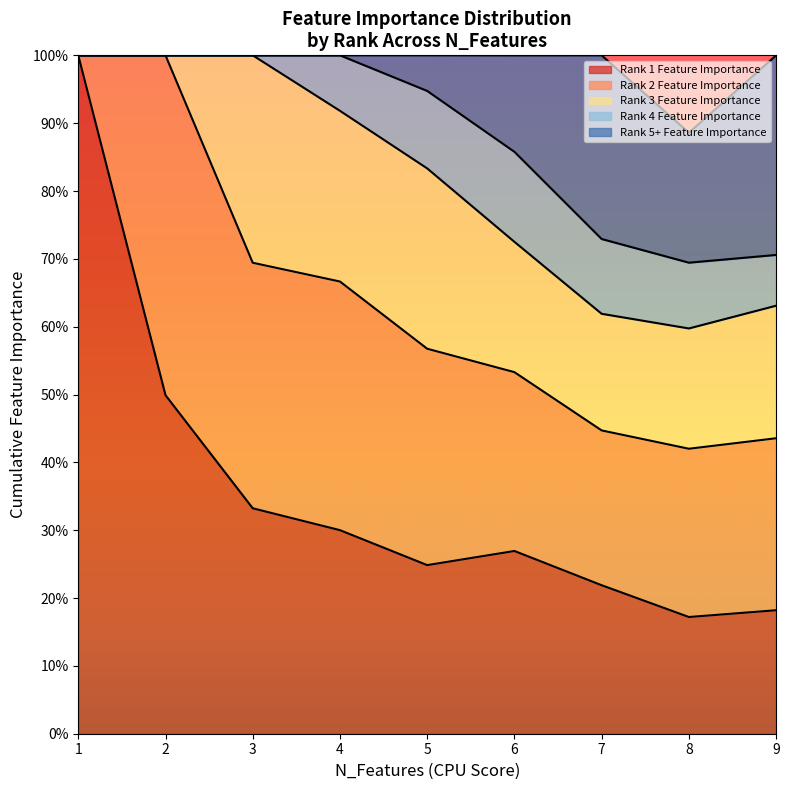

How many lines are shown in the chart?

5